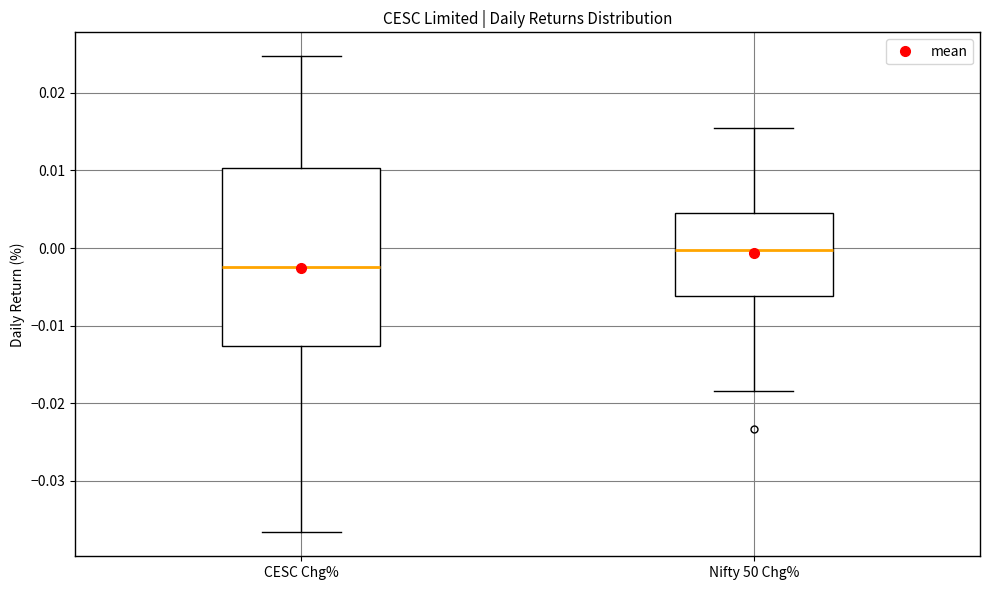

Where does the median line of the box for Nifty 50 Chg% sit on the y-axis? The values are not printed on the chart, so give them approximately, as read against the axis.

0.000